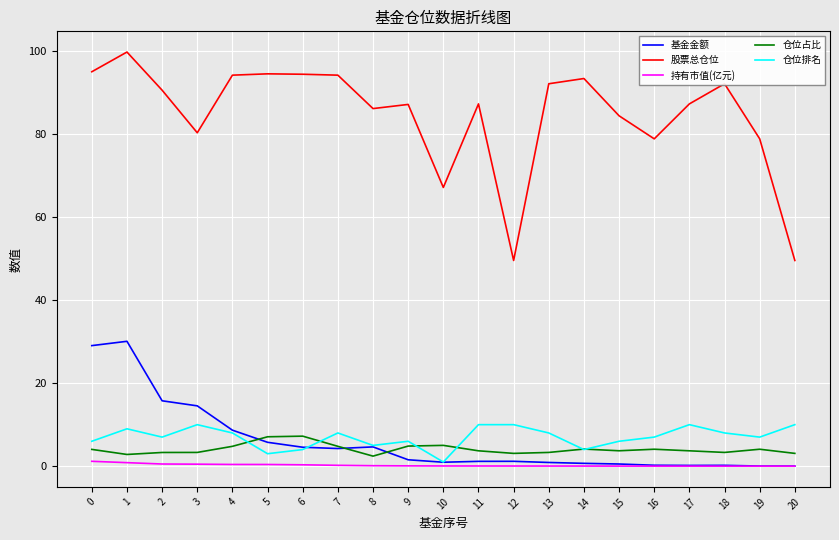

What is the difference between the highest and lowest values at 3?

79.8